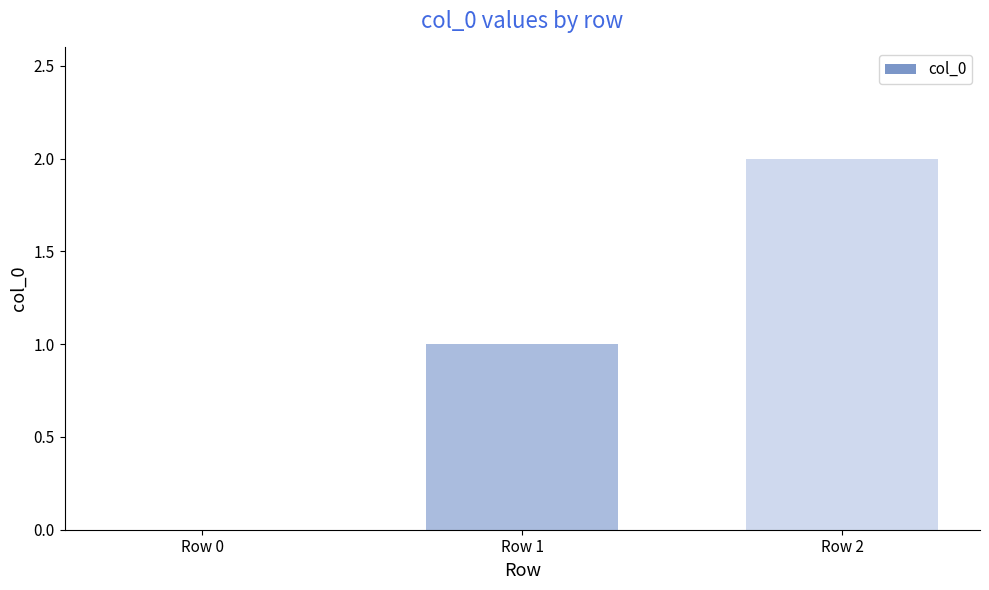

Where is the data nearest to the value 1?

Row 1